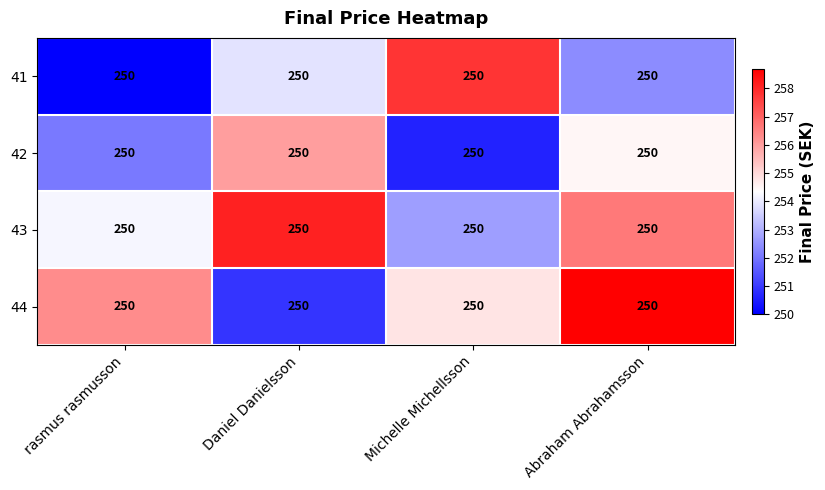

True or false: 42 has a value of 252.1 at rasmus rasmusson.

True